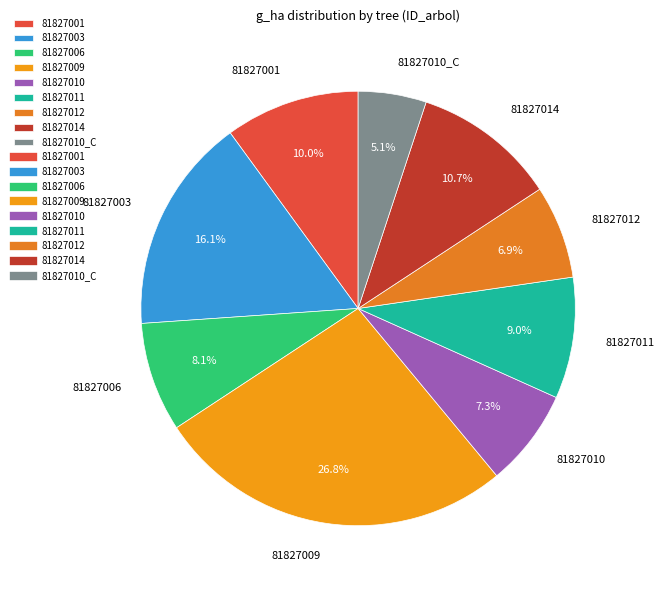

To the nearest percent, what portion does 81827010_C represent?

5%